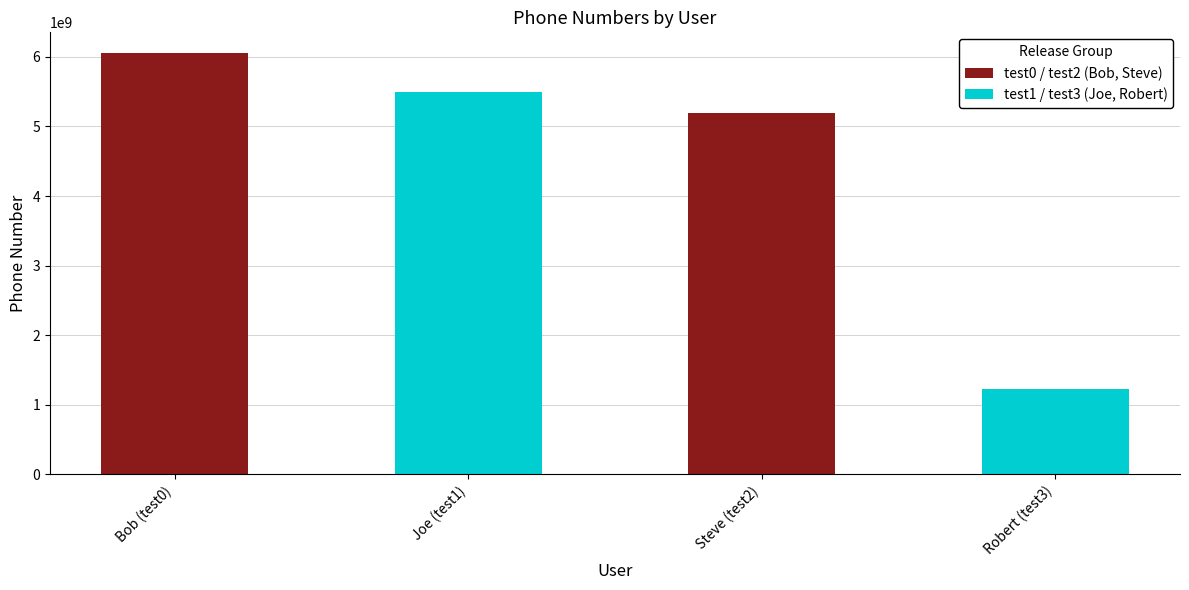

Between Bob (test0) and Steve (test2), which is larger?

Bob (test0)